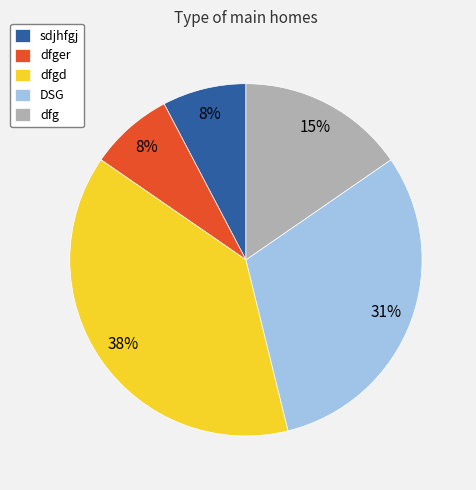

How many segments does this pie chart have?

5